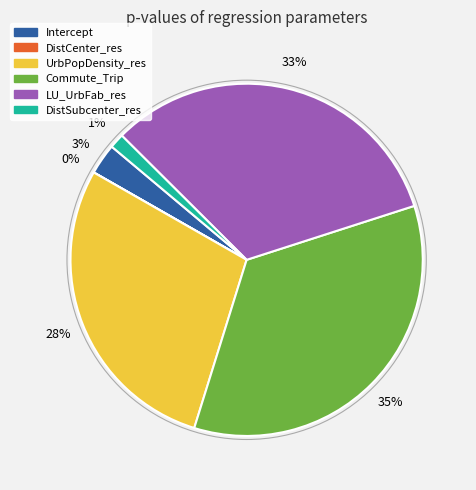

To the nearest percent, what percentage of the pie is LU_UrbFab_res?

33%